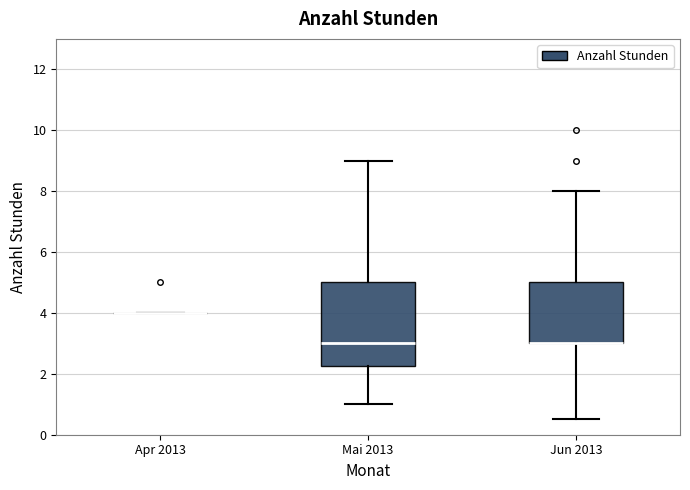

Reading left to right, transcribe this box plot: for each box, give where its median line is, the range the box spans, and where its two whiskers end, as read against the y-axis. The values are not printed on the chart, so give them approximately, as read against the axis.

Apr 2013: box collapsed to a line at 4.0, whiskers 4.0 to 4.0
Mai 2013: median 3.0, box 2.2 to 5.0, whiskers 1.0 to 9.0
Jun 2013: median 3.0 (drawn on the box's lower edge), box 3.0 to 5.0, whiskers 0.6 to 8.0